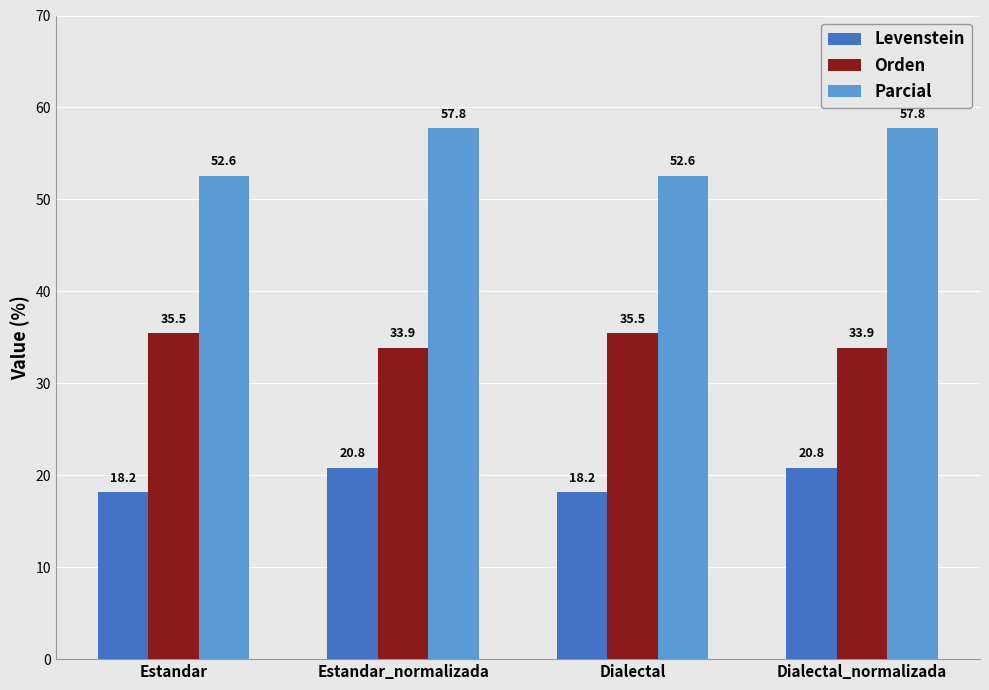

What is the difference between the second highest and minimum values in the Orden series?

1.6